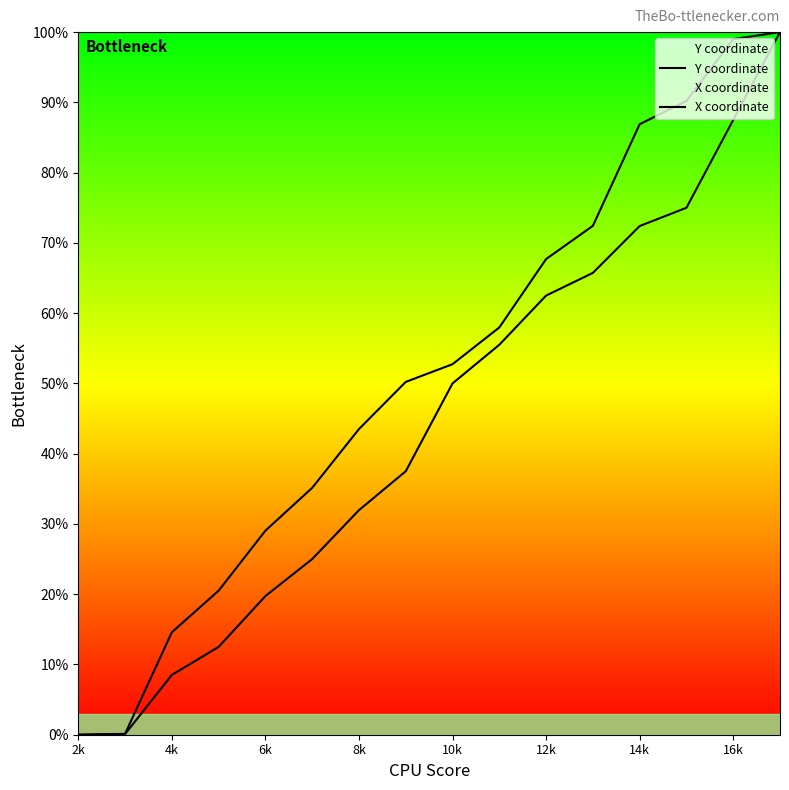

True or false: X coordinate and Y coordinate cross at least once.

False